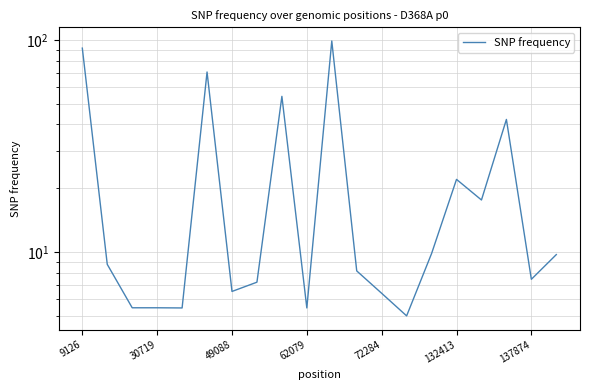

How many interior local peaks (higher than both neighbors) does the data have?

5